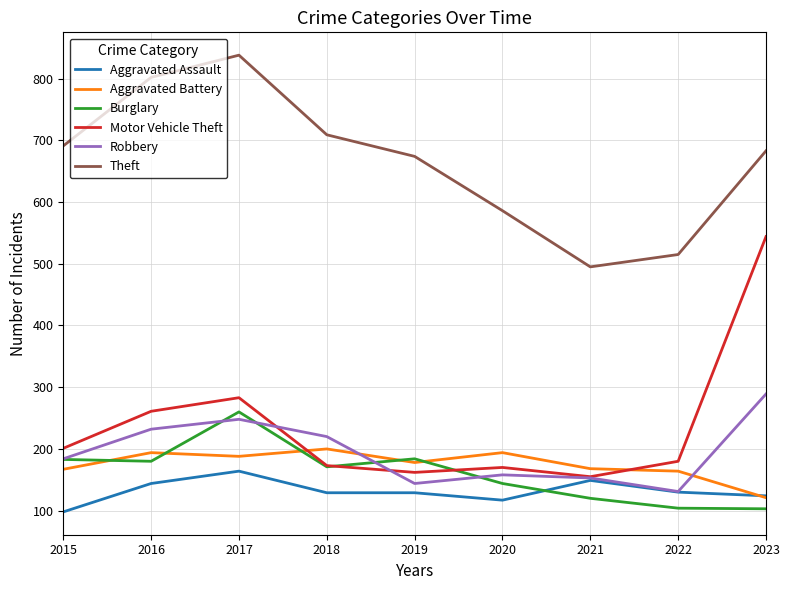

What value does the Aggravated Battery series have at 2018?

200